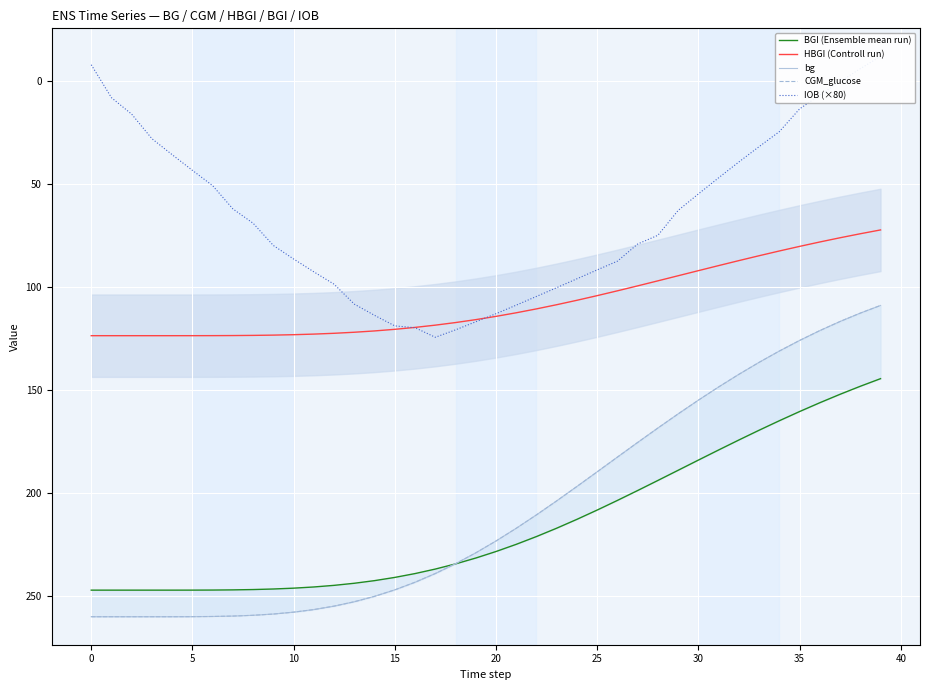

Reading left to right, list all the values displayed in this chart.

BGI (Ensemble mean run): 247.1	247.1	247.1	247.1	247.1	247.1	247.1	247.0	246.8	246.5	246.1	245.6	244.8	243.8	242.5	240.9	239.1	236.9	234.4	231.5	228.3	224.9	221.1	217.0	212.7	208.2	203.5	198.7	193.8	188.9	184.0	179.0	174.2	169.5	164.8	160.4	156.1	152.0	148.1	144.4
HBGI (Controll run): 123.6	123.6	123.6	123.6	123.6	123.5	123.5	123.5	123.4	123.3	123.1	122.8	122.4	121.9	121.2	120.5	119.5	118.4	117.2	115.8	114.2	112.4	110.5	108.5	106.4	104.1	101.8	99.4	96.9	94.4	92.0	89.5	87.1	84.7	82.4	80.2	78.1	76.0	74.1	72.2
bg: 260.0	260.0	260.0	260.0	260.0	260.0	259.9	259.7	259.3	258.7	257.8	256.5	254.9	252.7	250.1	247.0	243.3	239.0	234.3	229.0	223.2	217.1	210.6	203.8	196.8	189.7	182.5	175.4	168.4	161.5	154.9	148.4	142.3	136.5	131.0	125.9	121.1	116.7	112.6	108.9
CGM_glucose: 260.0	260.0	260.0	260.0	260.0	260.0	259.9	259.7	259.3	258.7	257.8	256.5	254.9	252.7	250.1	247.0	243.3	239.0	234.3	229.0	223.2	217.1	210.5	203.7	196.8	189.6	182.5	175.4	168.4	161.5	154.9	148.5	142.3	136.5	131.0	125.9	121.1	116.7	112.6	108.9
IOB (×80): -8.0	8.0	16.0	27.9	35.7	43.3	50.7	62.0	69.0	79.8	86.3	92.6	98.6	108.2	113.7	118.8	119.7	124.3	120.7	116.8	112.9	108.7	104.5	100.2	95.9	91.6	87.4	79.0	74.8	62.7	54.7	46.9	39.2	31.8	24.5	13.4	6.7	0.2	-6.1	-12.1